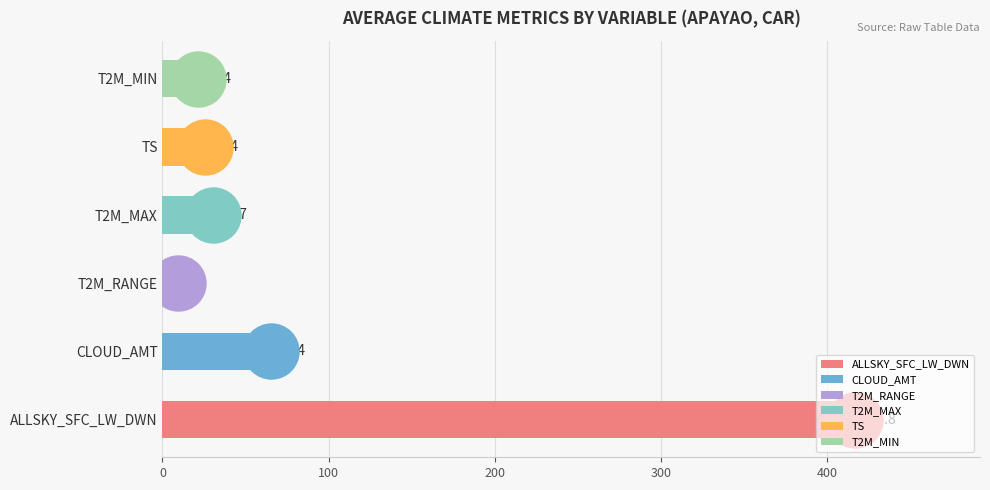

Which series has the largest total across all categories?

ALLSKY_SFC_LW_DWN